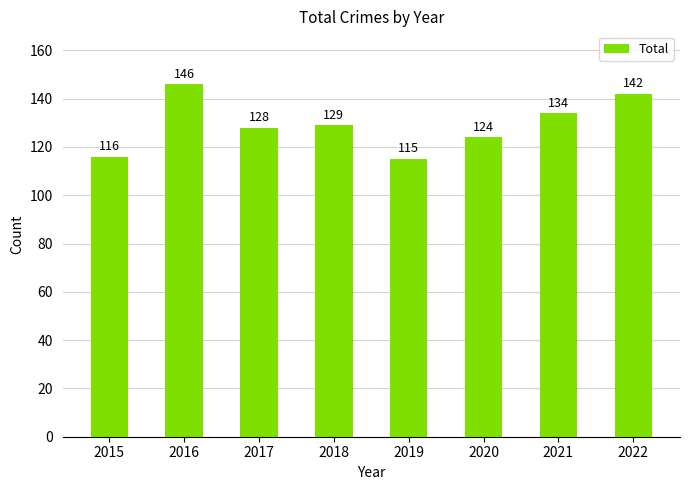

What value does the data have at 2015?

116